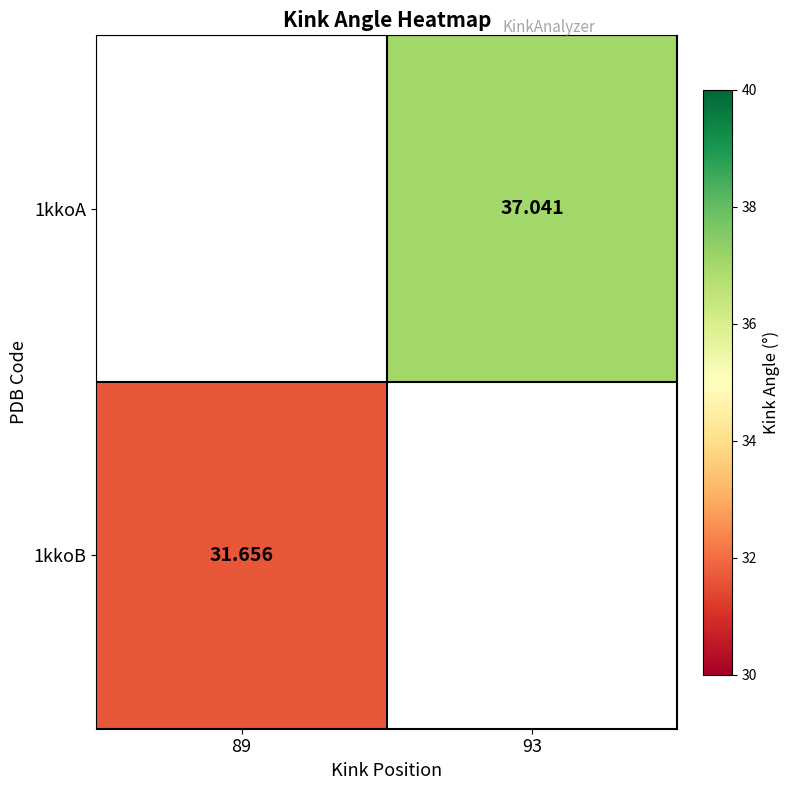

Count the number of data series in this chart.

2